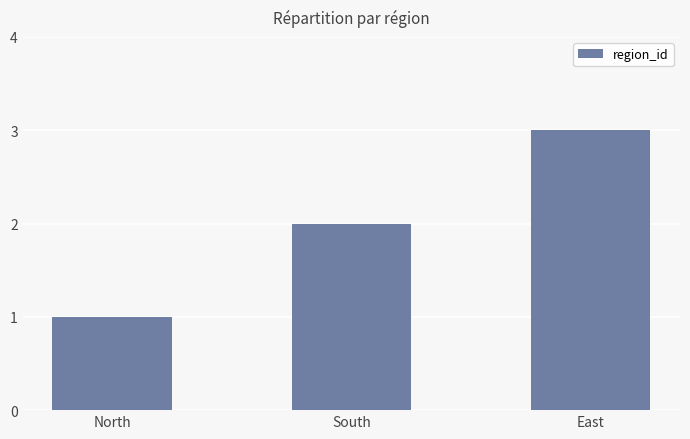

True or false: the data shows 3 at East.

True